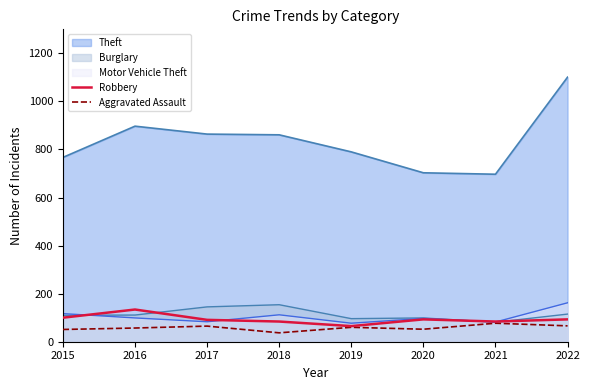

True or false: Aggravated Assault and Robbery cross at least once.

False